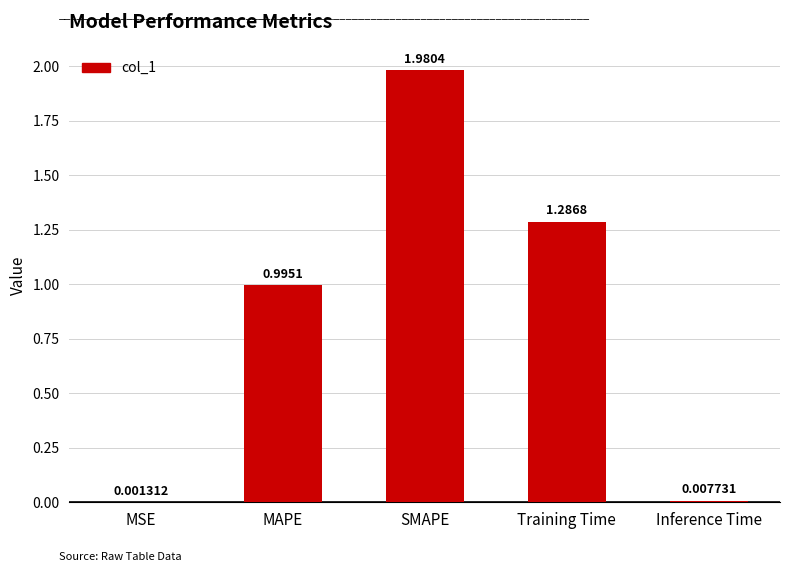

Count the number of categories in the chart.

5